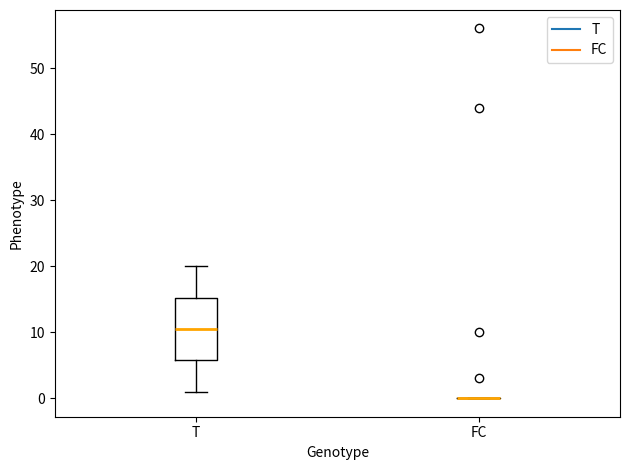

Reading left to right, read every box against the y-axis: the position of its median line, the range the box covers, and the ends of its whiskers. The values are not printed on the chart, so give them approximately, as read against the axis.

T: median 11, box 6 to 15, whiskers 1 to 20
FC: box collapsed to a line at 0, whiskers 0 to 0